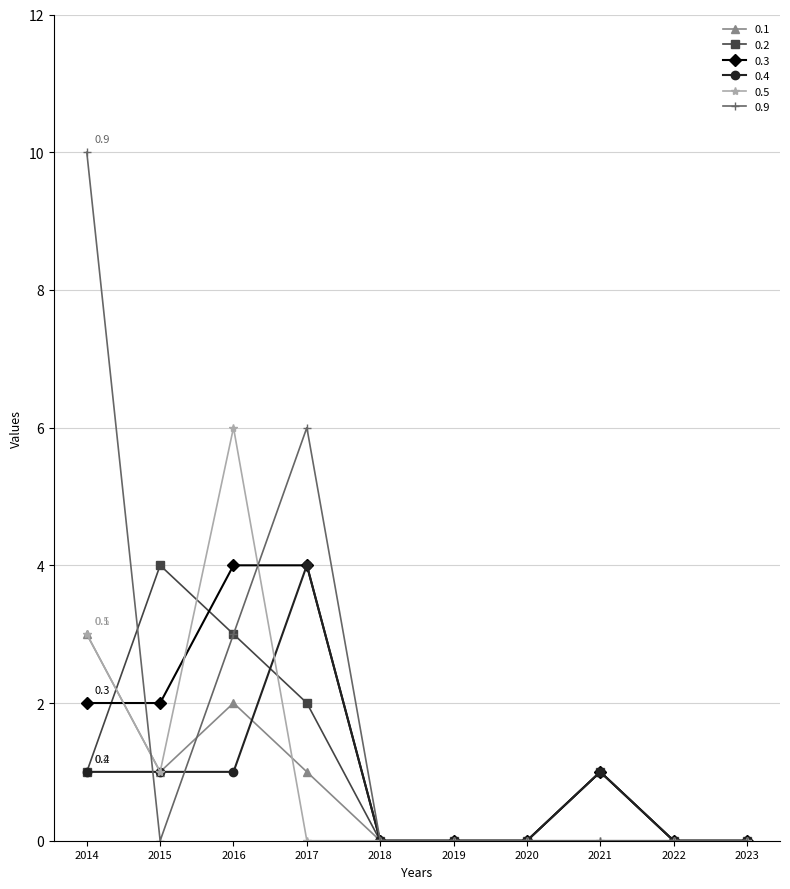

What is the maximum value for 0.2?

4